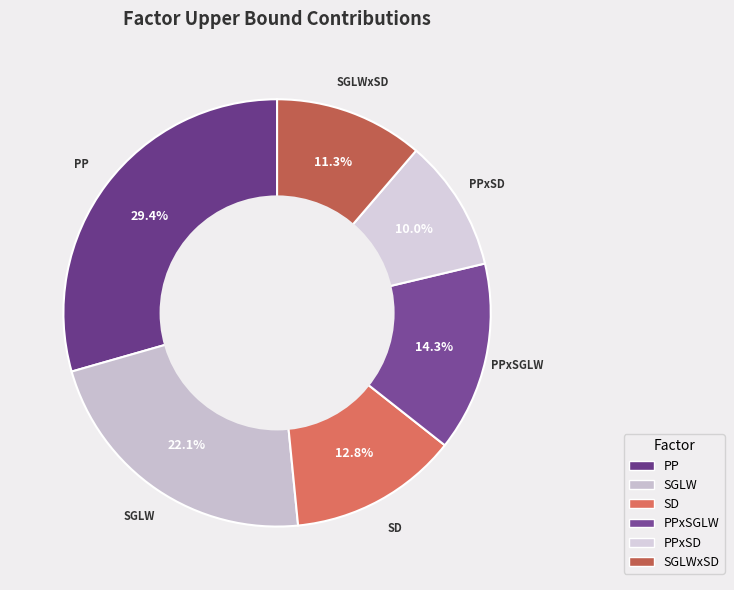

To the nearest percent, what is the difference between the largest and smallest slice percentages?

19%